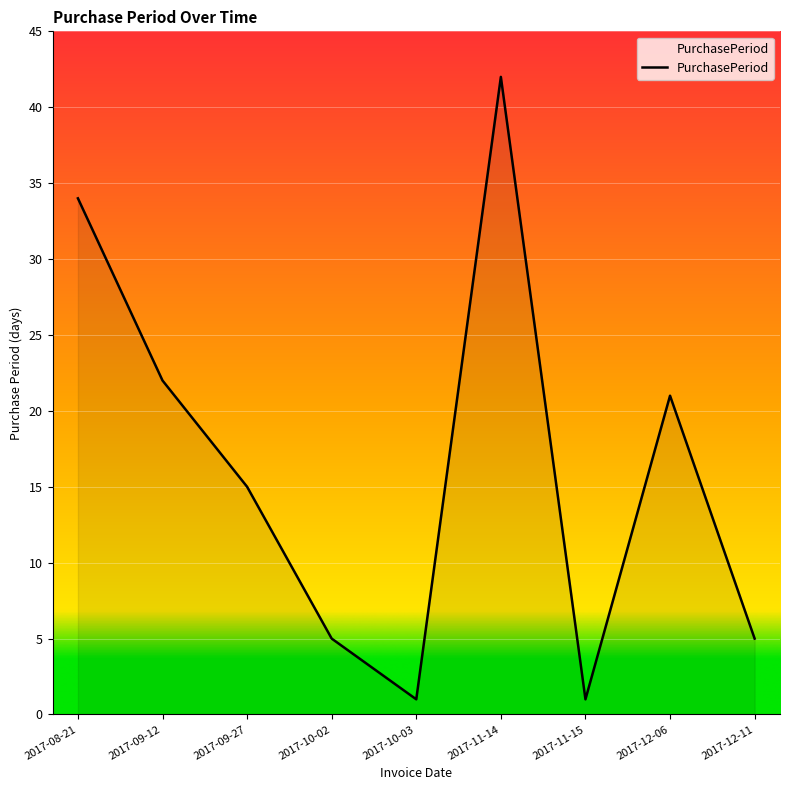

What is the minimum value shown in the chart?

1